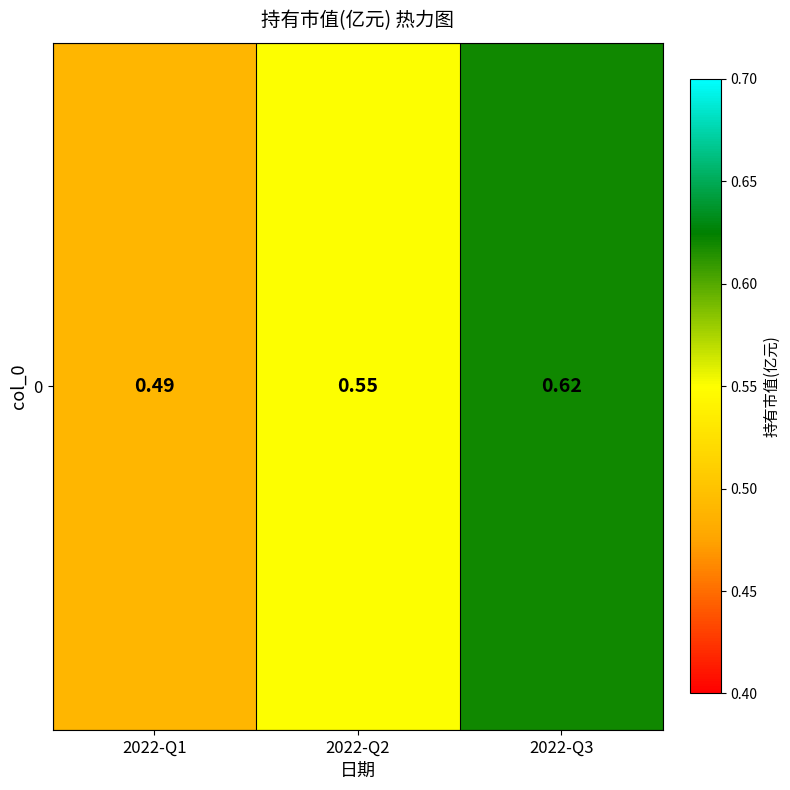

Where is the data nearest to the value 0?

2022-Q1